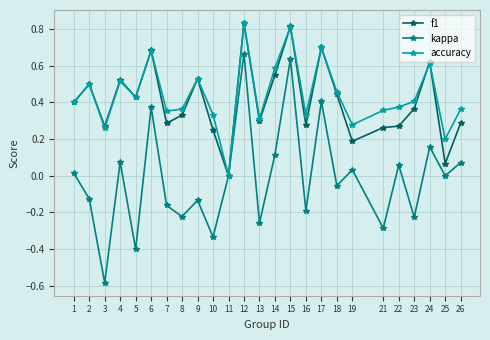

Which series has the largest range (max minus min)?

kappa